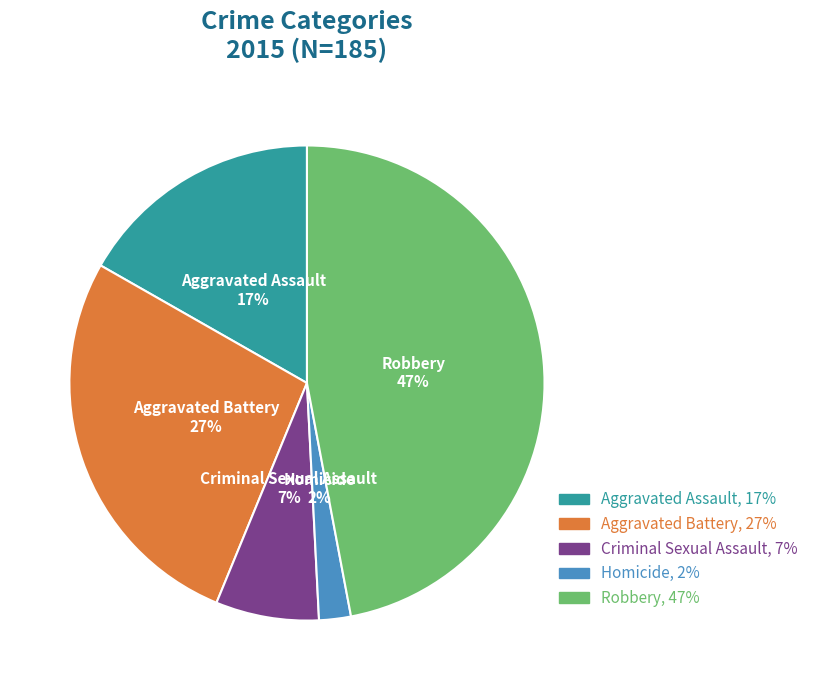

True or false: Criminal Sexual Assault accounts for 1% of the total.

False